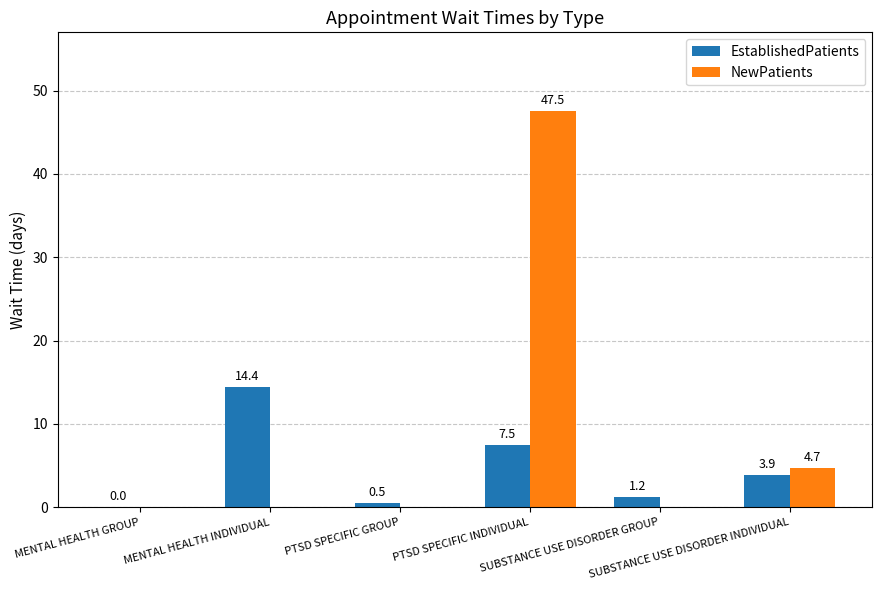

Which series has the largest total across all categories?

NewPatients